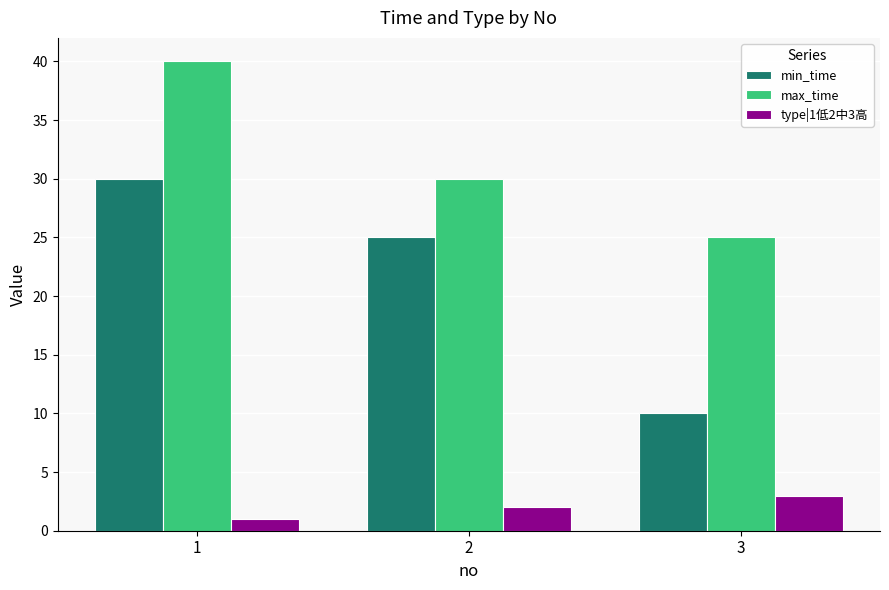

Which series changed the most between 2 and 3?

min_time